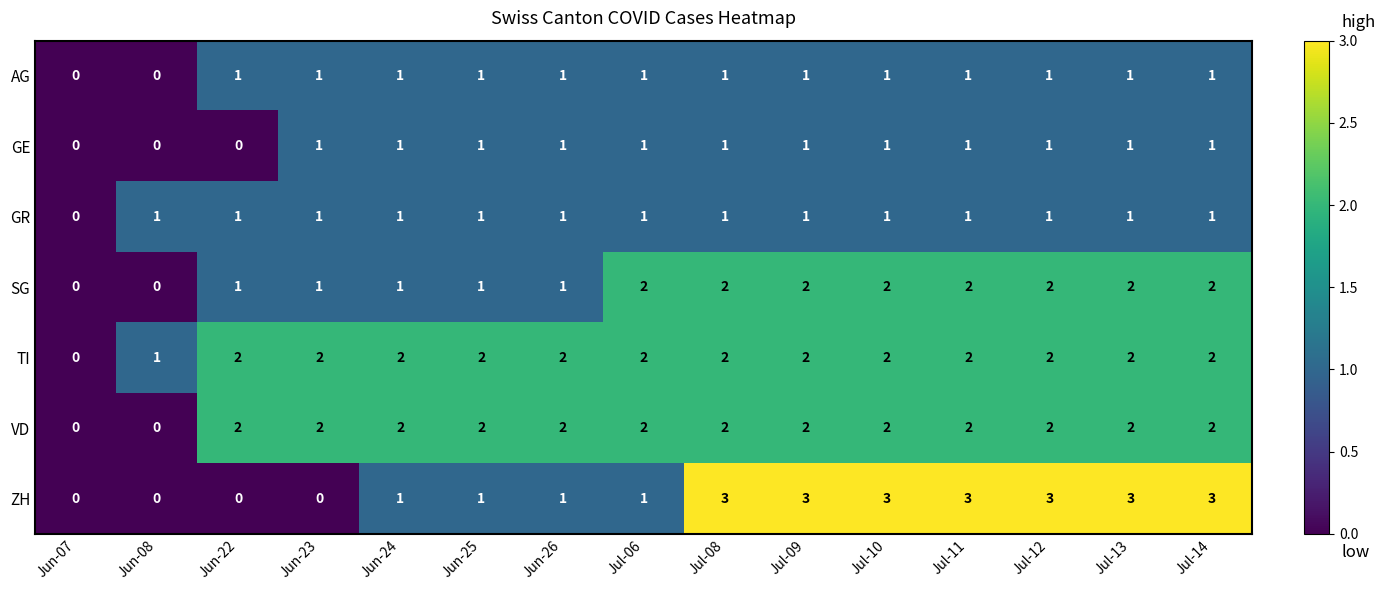

Is the value of AG at Jun-23 greater than the value of TI at Jun-25?

No